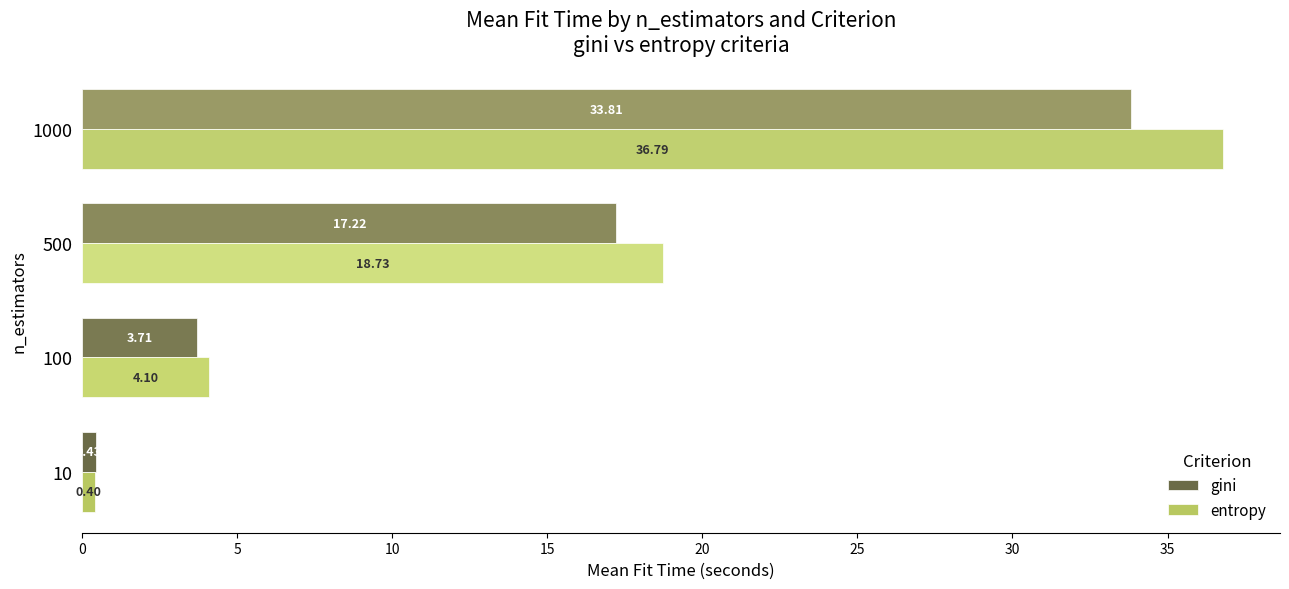

How many distinct data groups are displayed?

2